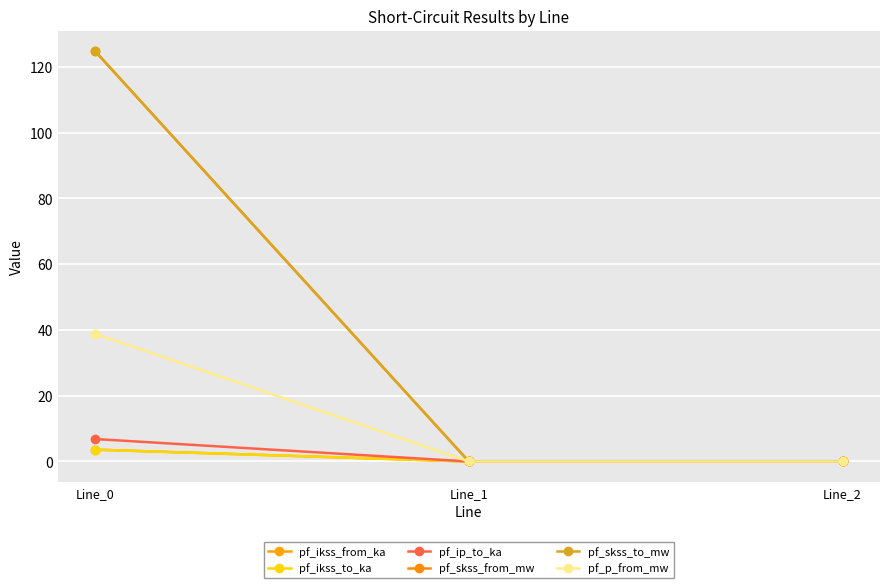

How many values in the pf_ikss_from_ka series exceed 0?

1